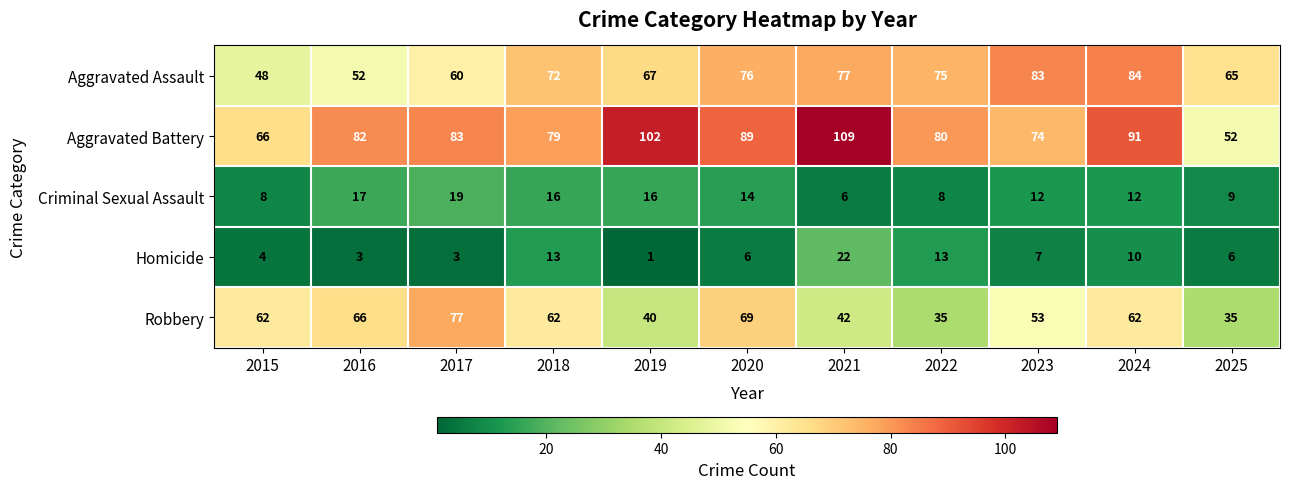

True or false: Criminal Sexual Assault has a value of 23 at 2019.

False